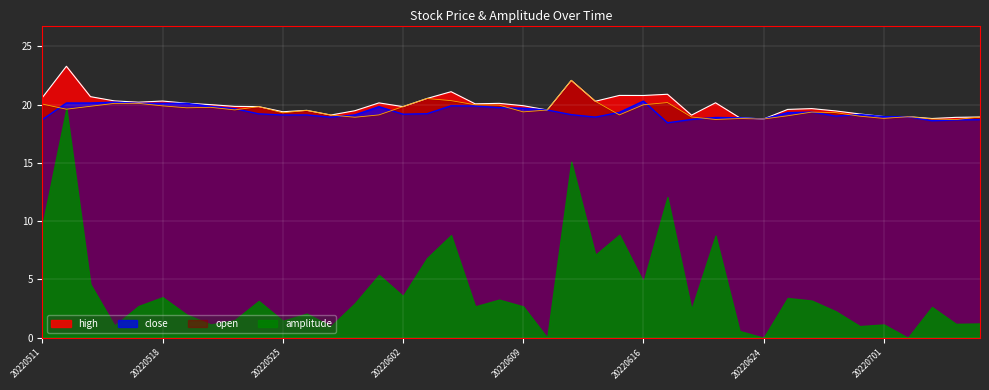

How many interior local peaks does the open series have?

9